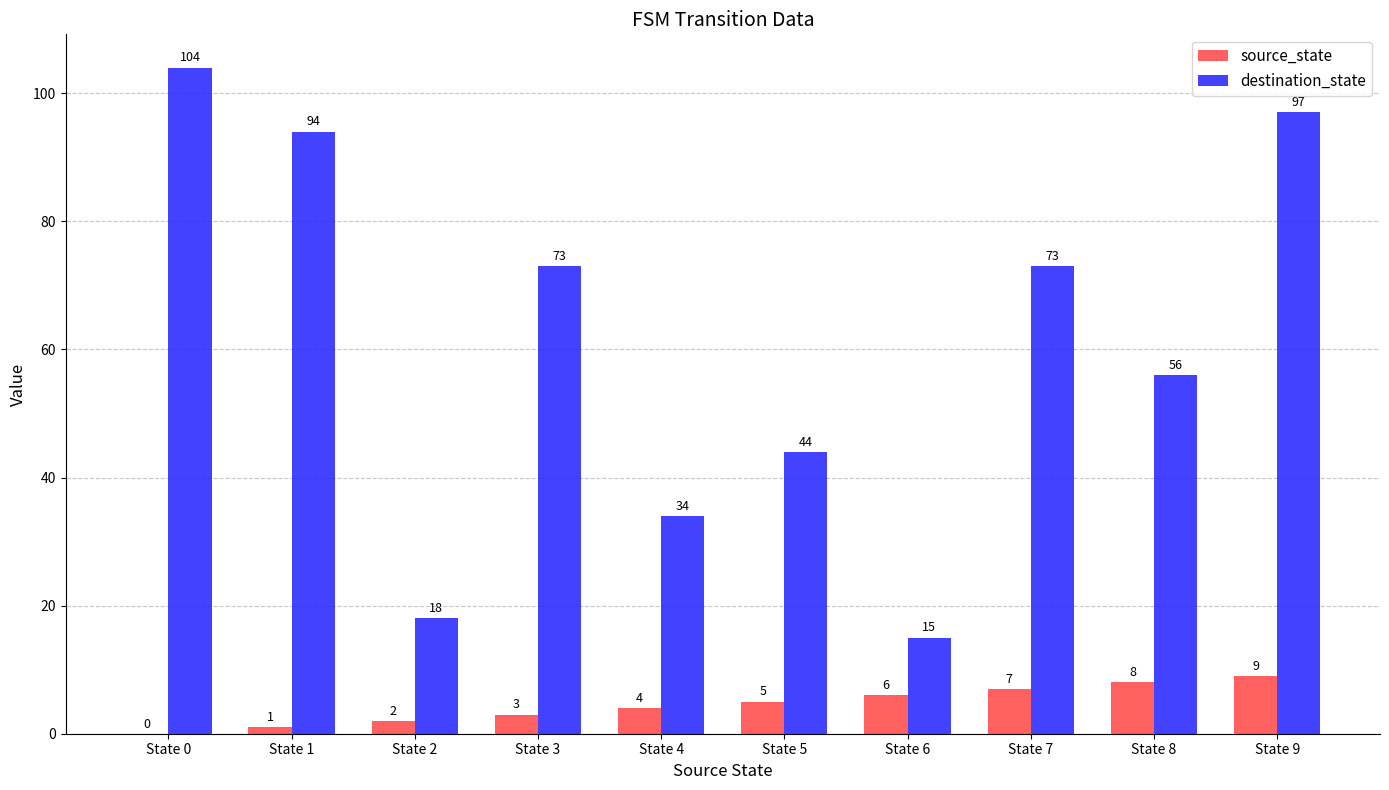

Where does the destination_state series first go above 73?

State 0